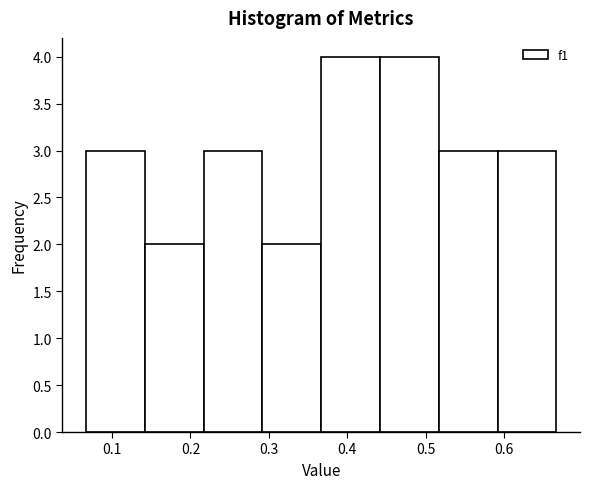

How tall is the bar that spans 0.59 to 0.67 on the x-axis? Neither the bar edges nor the heights are printed on the chart, so give them approximately, as read against the axes.

3